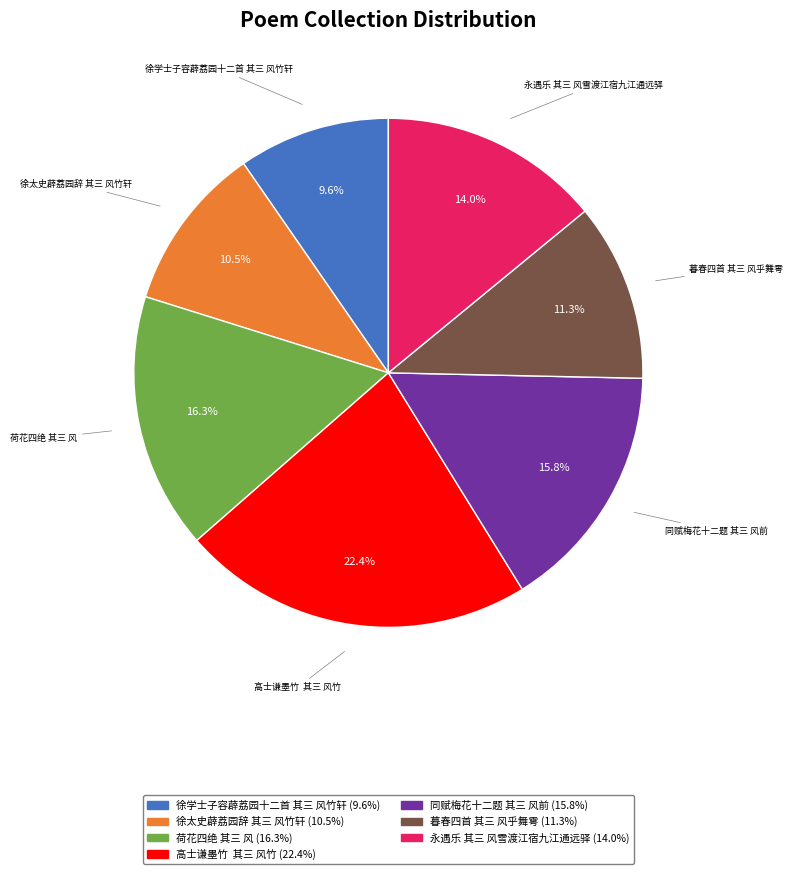

Is there any slice that represents more than half of the pie?

No